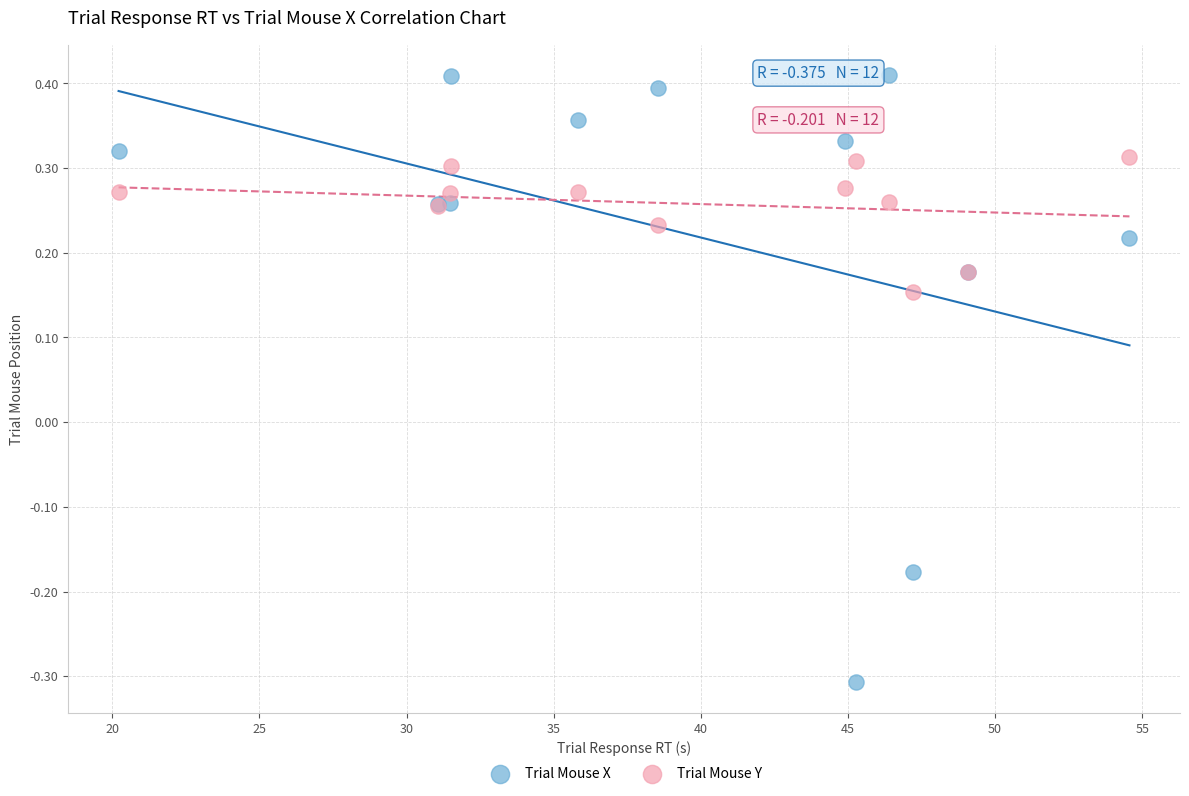

Which series contains the lowest Y value?

Trial Mouse X